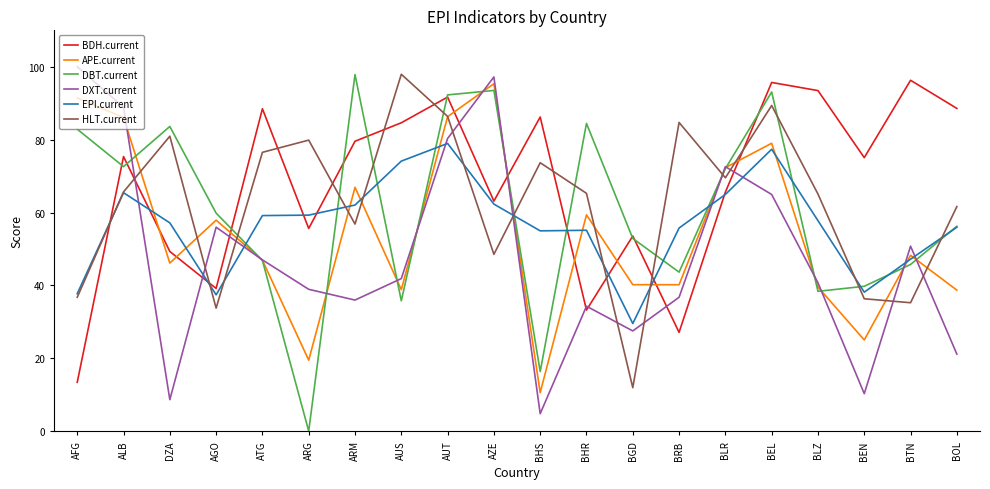

True or false: HLT.current has more than 0 interior local peaks.

True